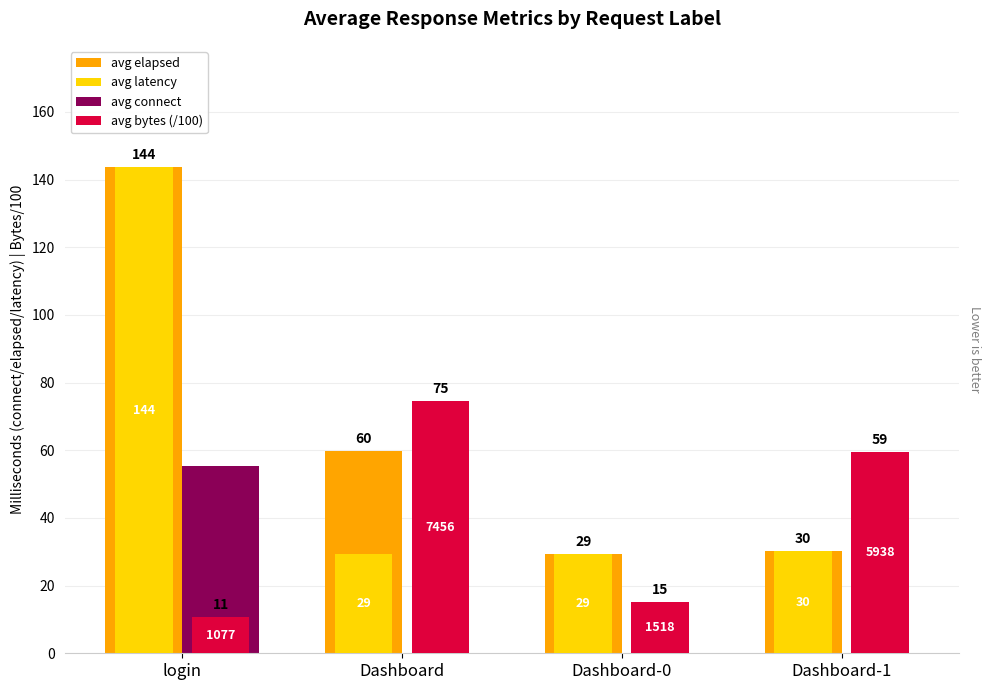

How many groups of bars are there?

4